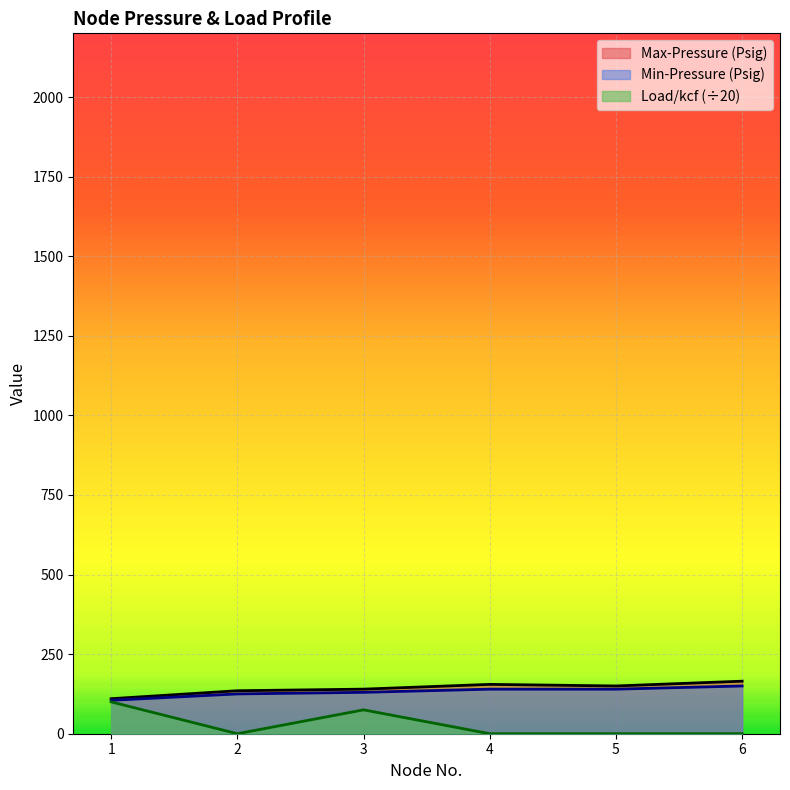

True or false: Min-Pressure (Psig) has more than 1 points higher than both neighbors.

False